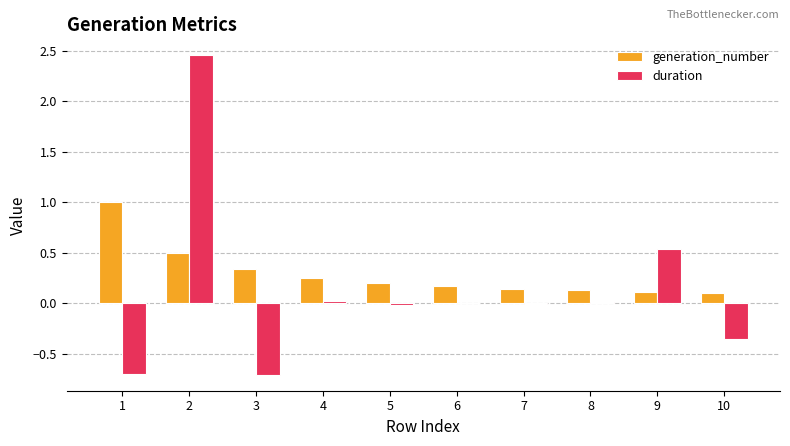

Read the generation_number value at 3.

0.3